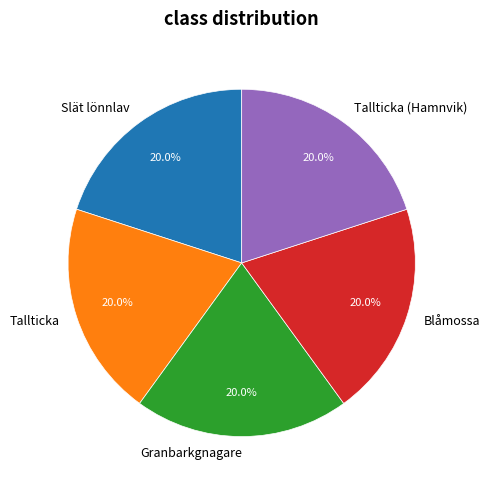

Is there any slice that represents more than half of the pie?

No